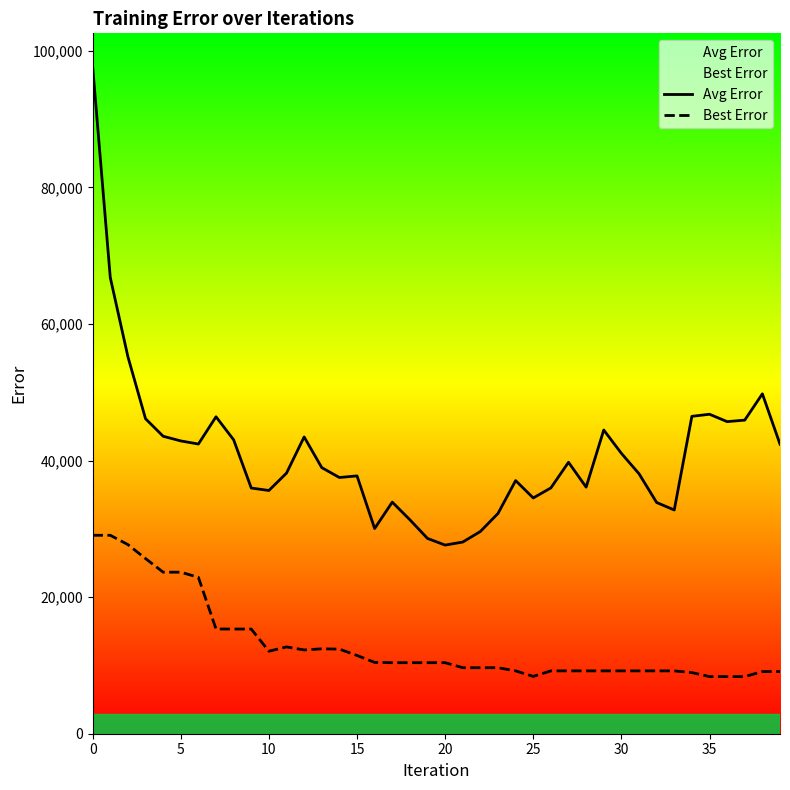

True or false: Best Error has a value of 20314.7 at 13.

False